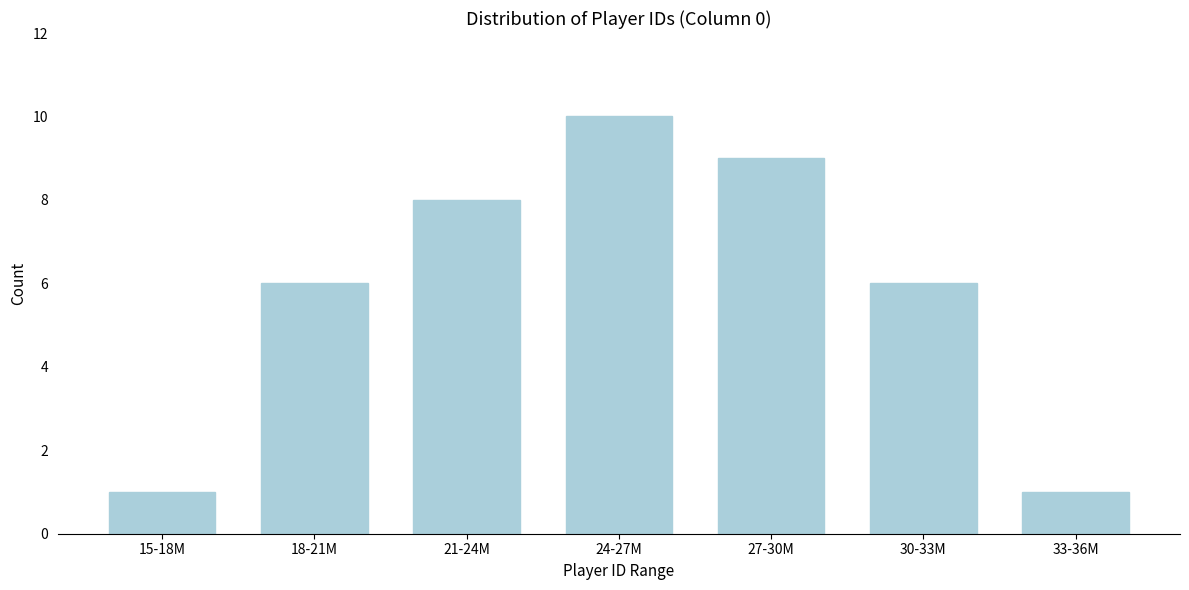

Reading left to right, transcribe all the data shown in this chart.

15-18M=1	18-21M=6	21-24M=8	24-27M=10	27-30M=9	30-33M=6	33-36M=1